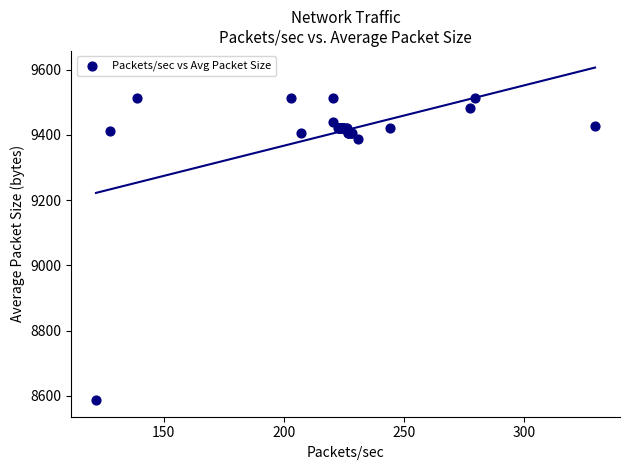

What Y value in the scatter plot is closest to 9050?

9388.4